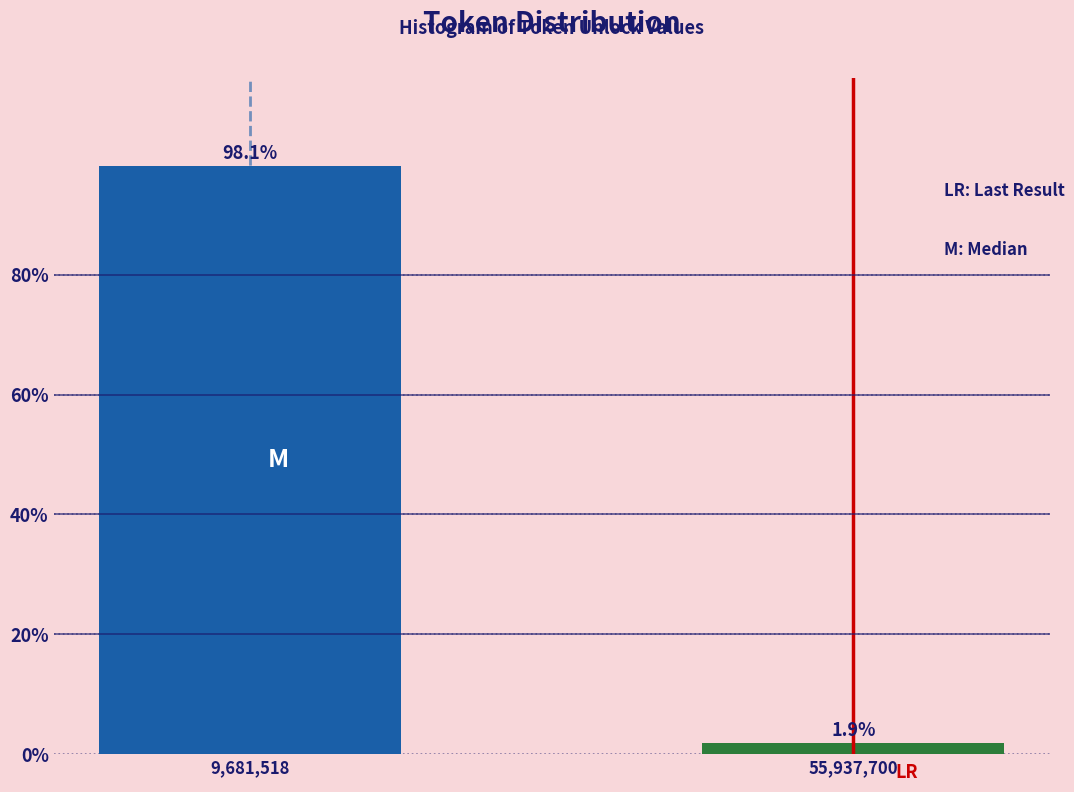

Reading right to left, transcribe all the data shown in this chart.

1.9	98.1